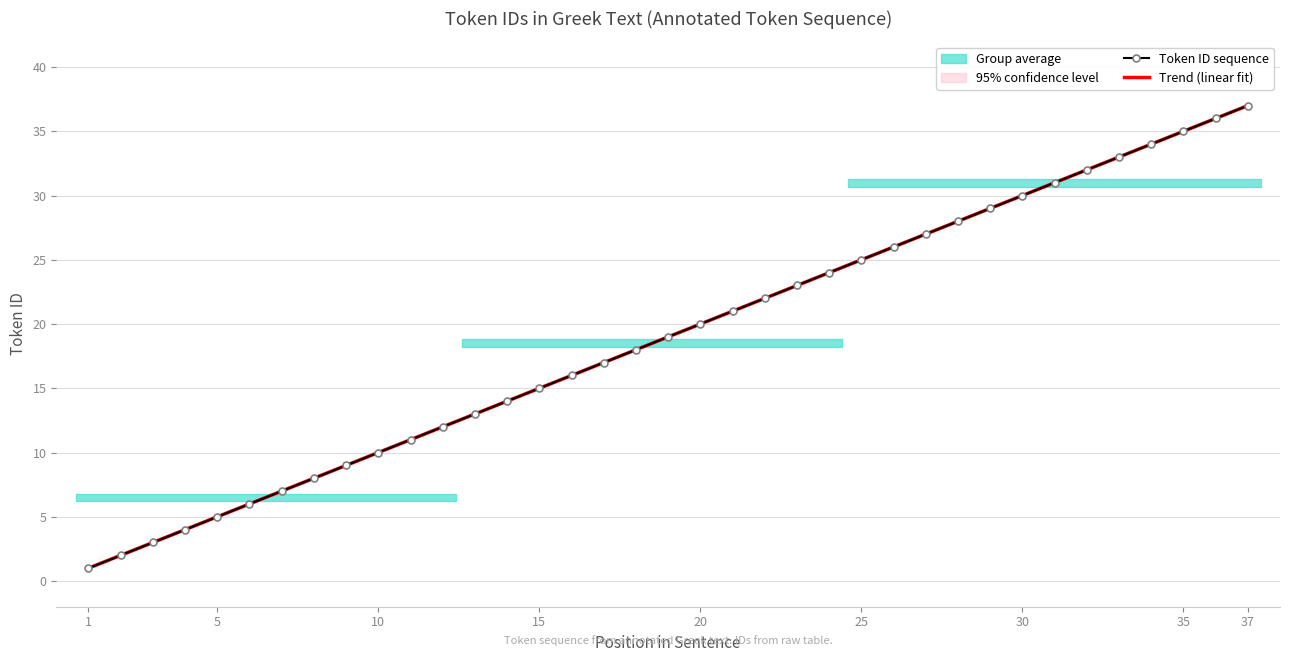

How many categories are shown in the chart?

37